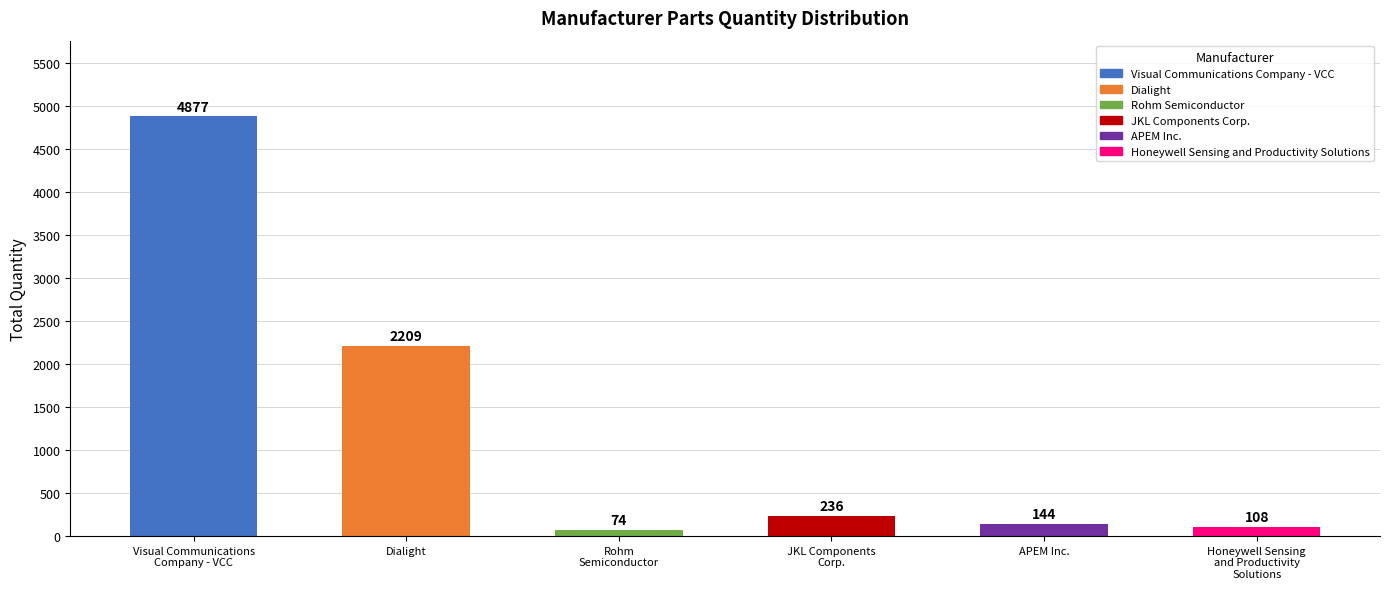

Which category has the highest value across all series?

Visual Communications
Company - VCC